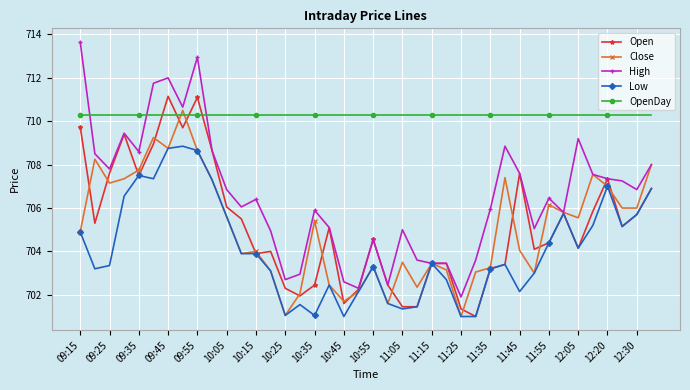

In Close, how many points are higher than both neighbors (excluding endpoints)?

11